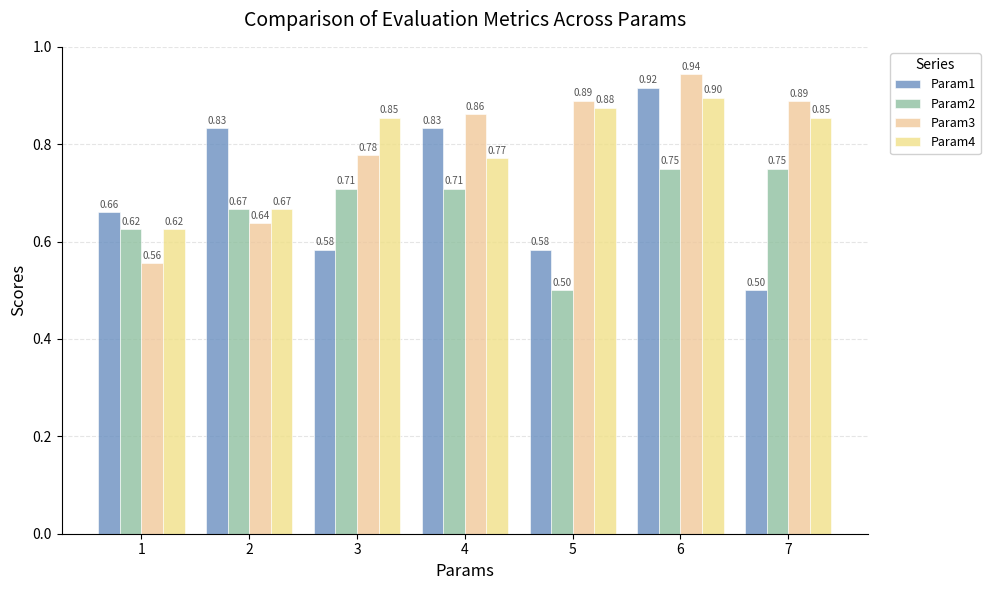

Does the chart contain stacked bars?

No